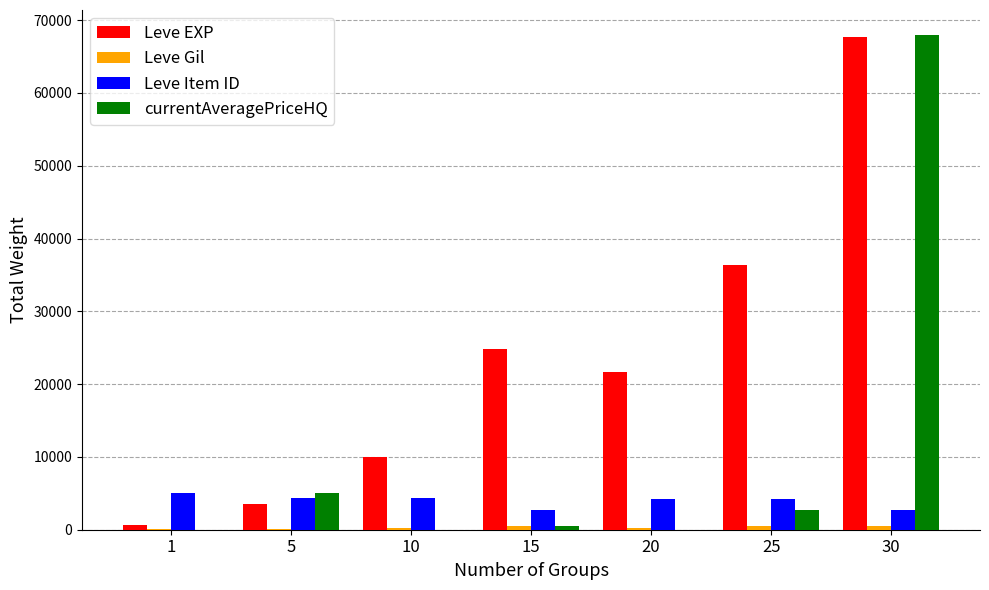

What is the sum of all Leve Item ID values?

27646.0